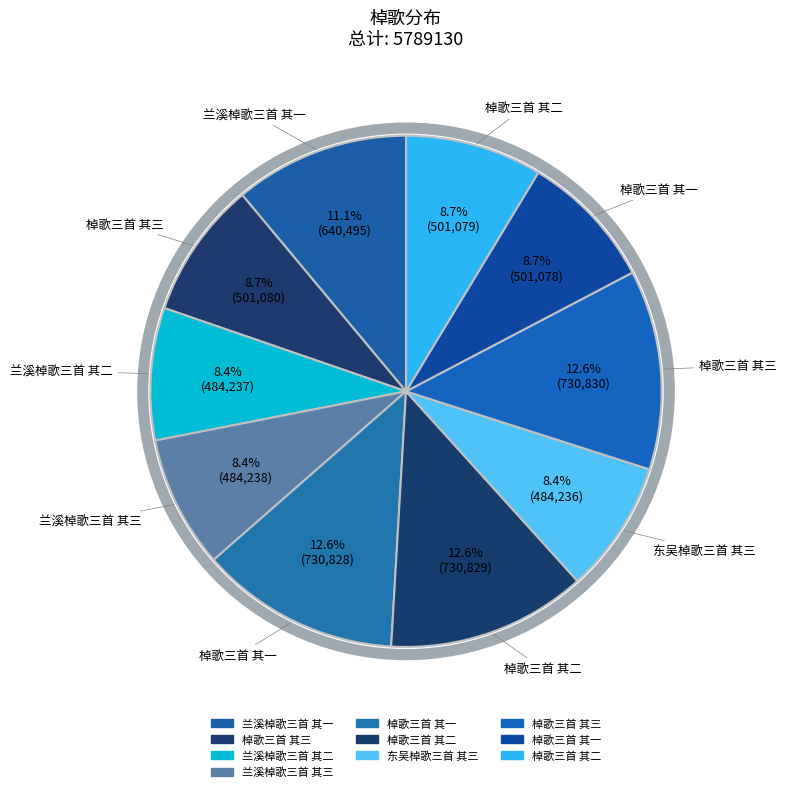

How many slices are in this pie chart?

10